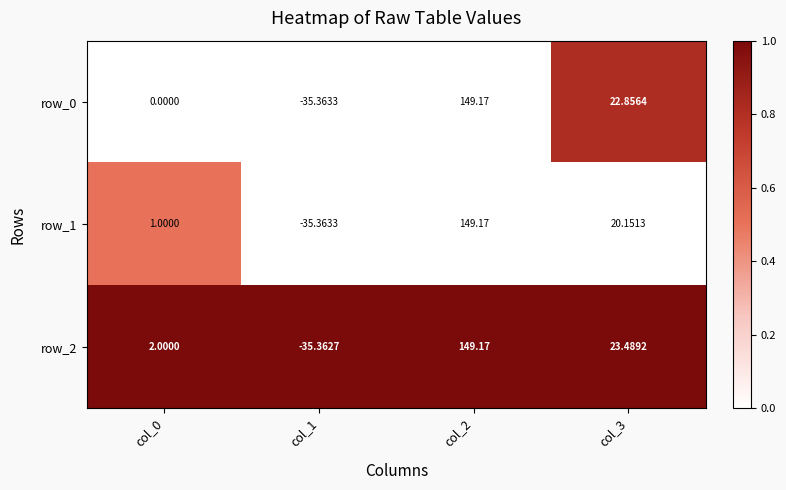

At which category is the sum across all series the highest?

col_2